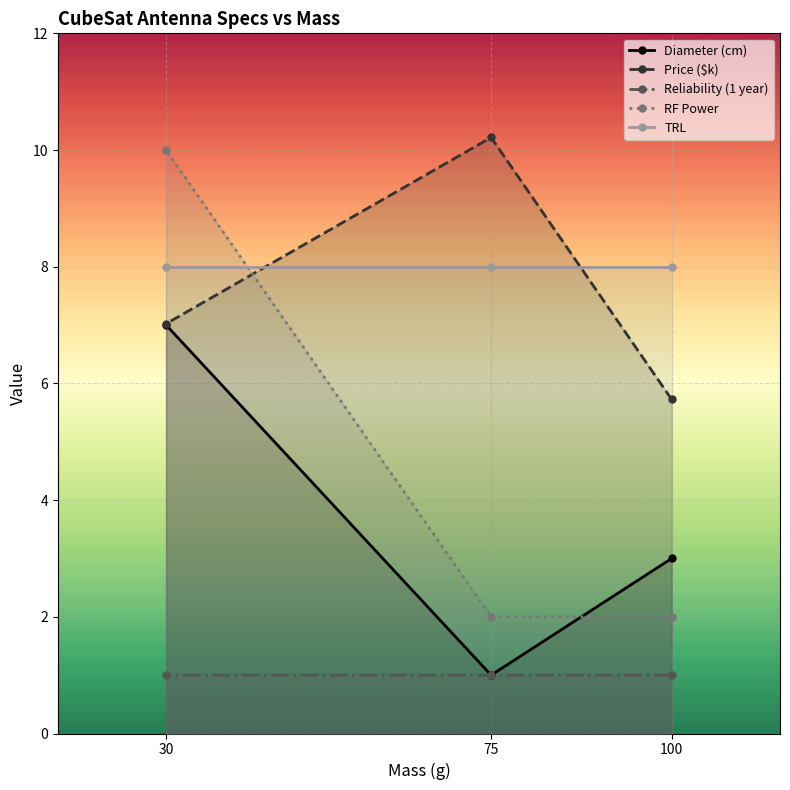

Where is RF Power nearest to the value 6?

100